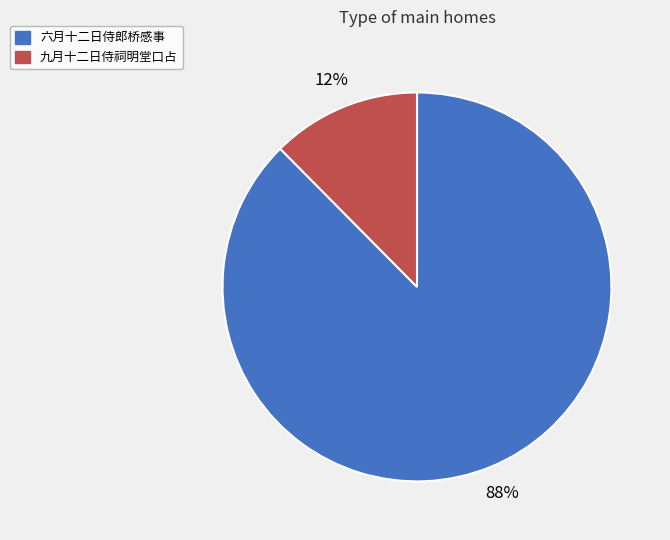

To the nearest percent, what portion does 九月十二日侍祠明堂口占 represent?

12%